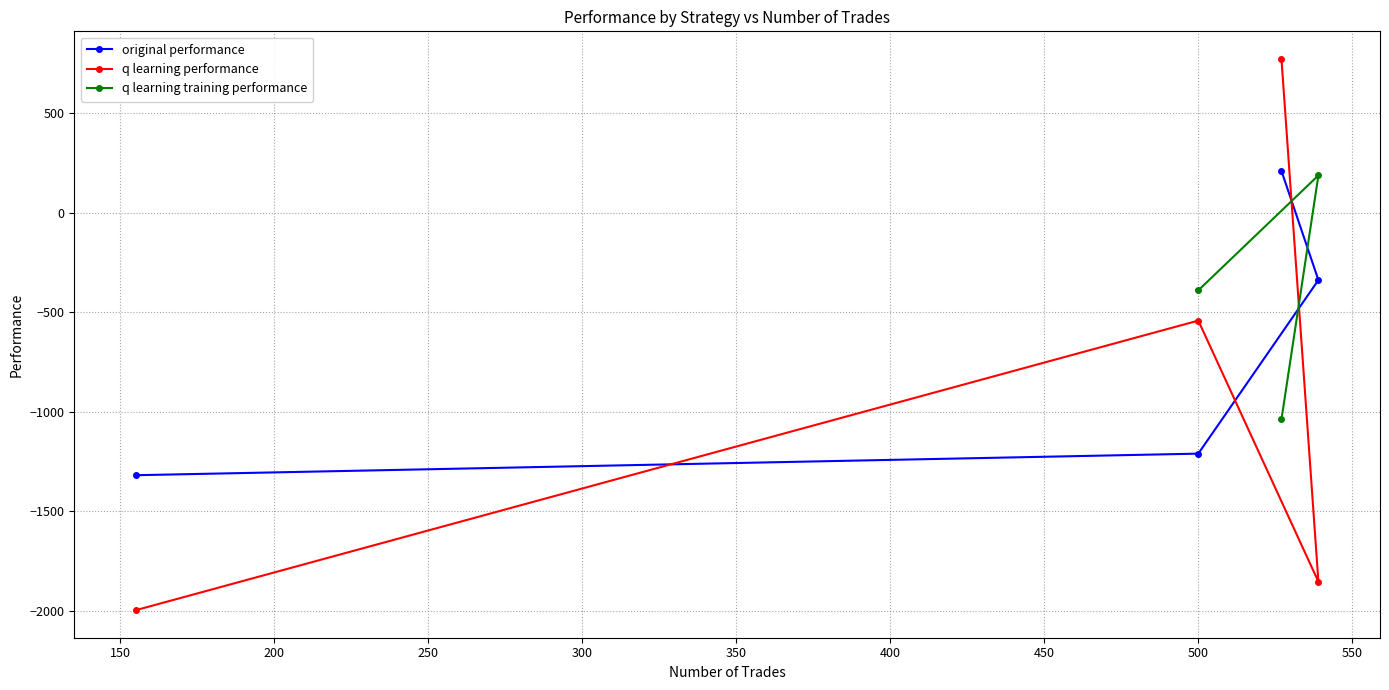

Rank the series at 155 trades from highest to lowest value.

original performance, q learning performance